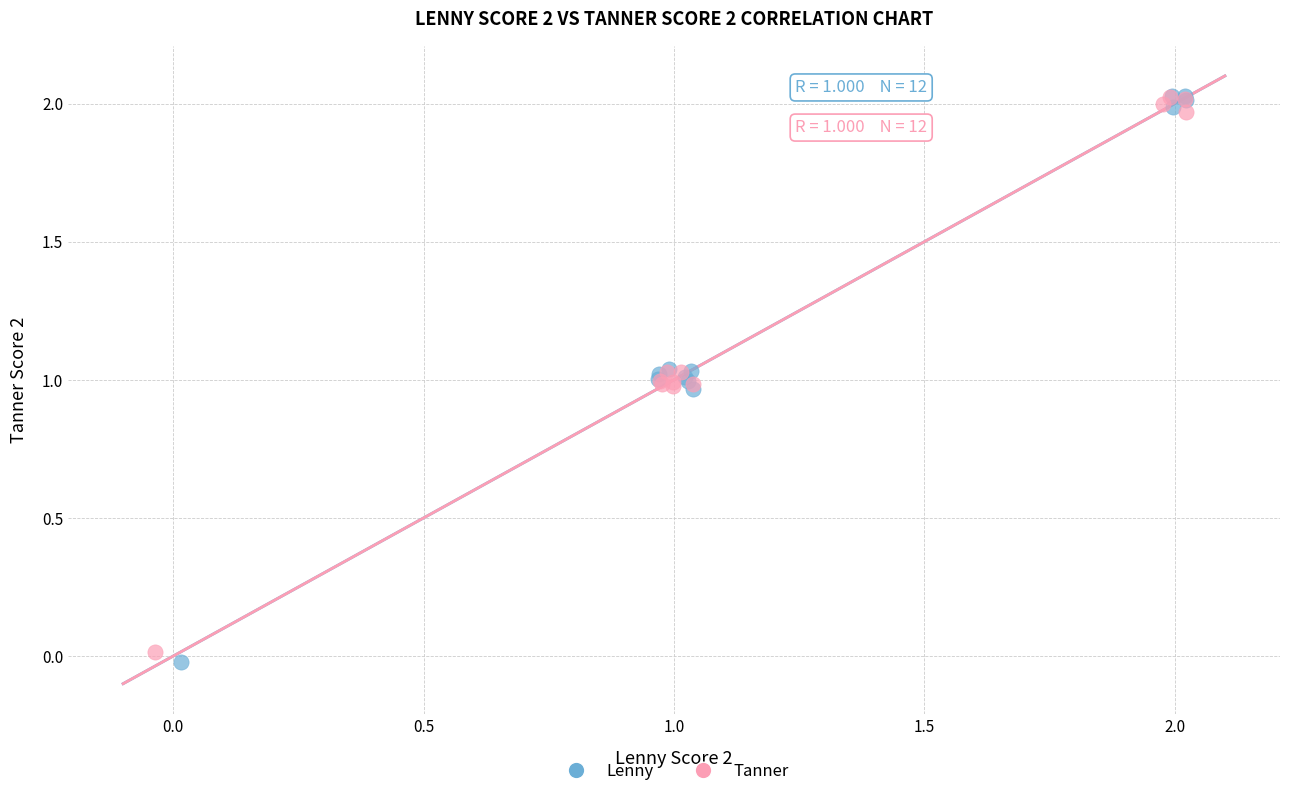

What are all the series names shown in the legend?

Lenny, Tanner